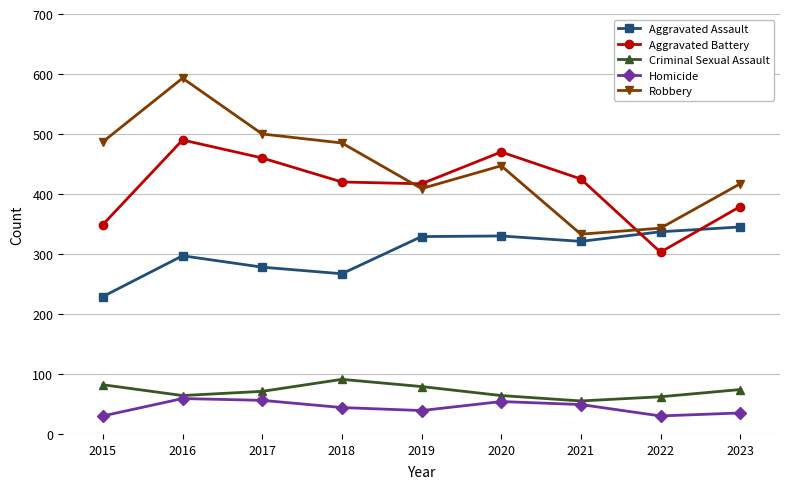

What is the value of the Aggravated Battery point at the 1st from the left?

349